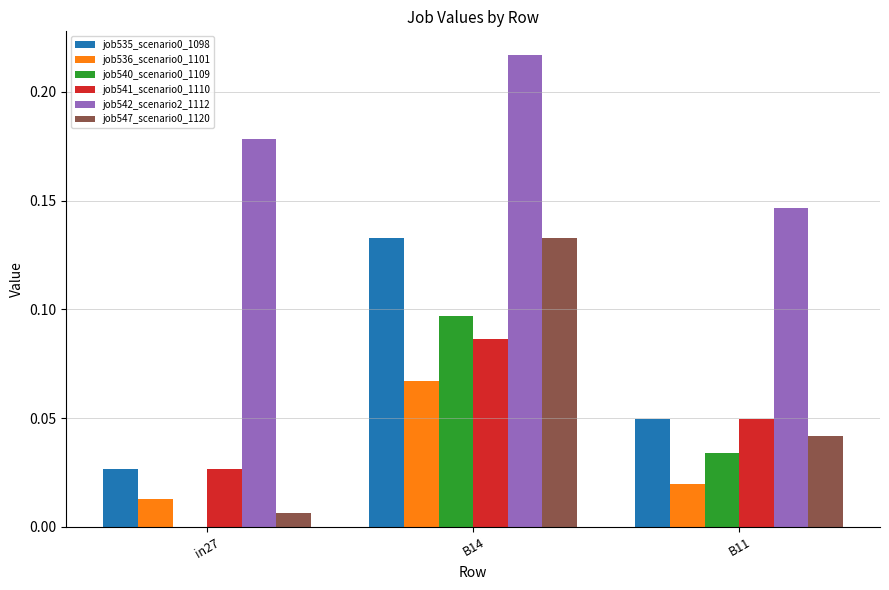

Does the chart contain stacked bars?

No